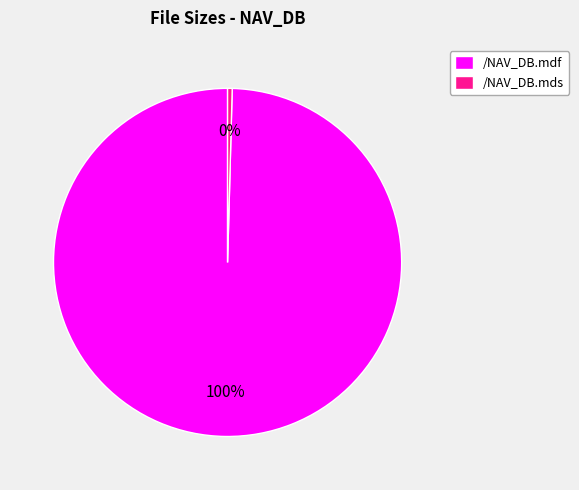

Count the number of slices in the pie.

2